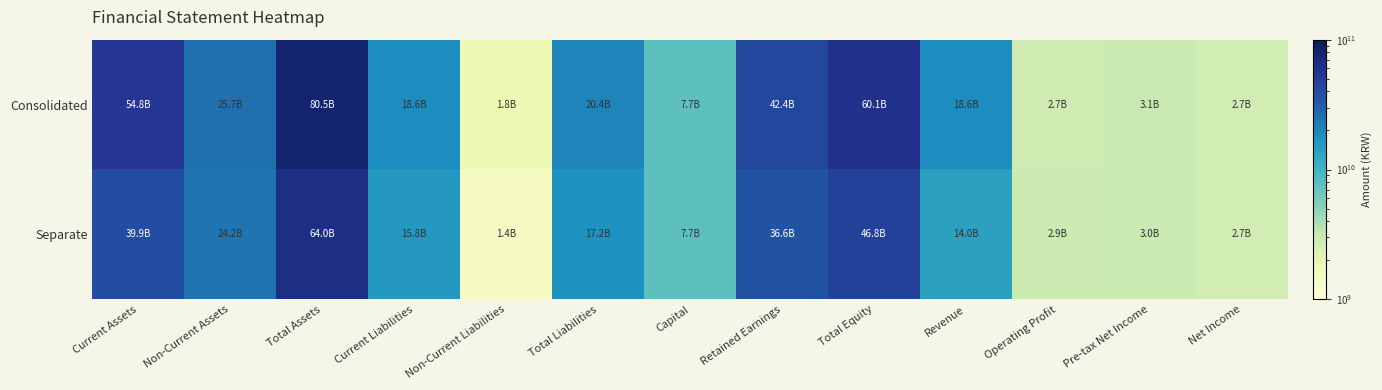

Reading left to right, transcribe all the data shown in this chart.

Consolidated: Current Assets=54798524414	Non-Current Assets=25669715738	Total Assets=80468240152	Current Liabilities=18639216972	Non-Current Liabilities=1757846282	Total Liabilities=20397063254	Capital=7700000000	Retained Earnings=42364607958	Total Equity=60071176898	Revenue=18557732926	Operating Profit=2749105404	Pre-tax Net Income=3070414352	Net Income=2677444770
Separate: Current Assets=39883857737	Non-Current Assets=24165007617	Total Assets=64048865354	Current Liabilities=15818721153	Non-Current Liabilities=1419326577	Total Liabilities=17238047730	Capital=7700000000	Retained Earnings=36576279246	Total Equity=46810817624	Revenue=13984596700	Operating Profit=2919682319	Pre-tax Net Income=3009686094	Net Income=2668608011